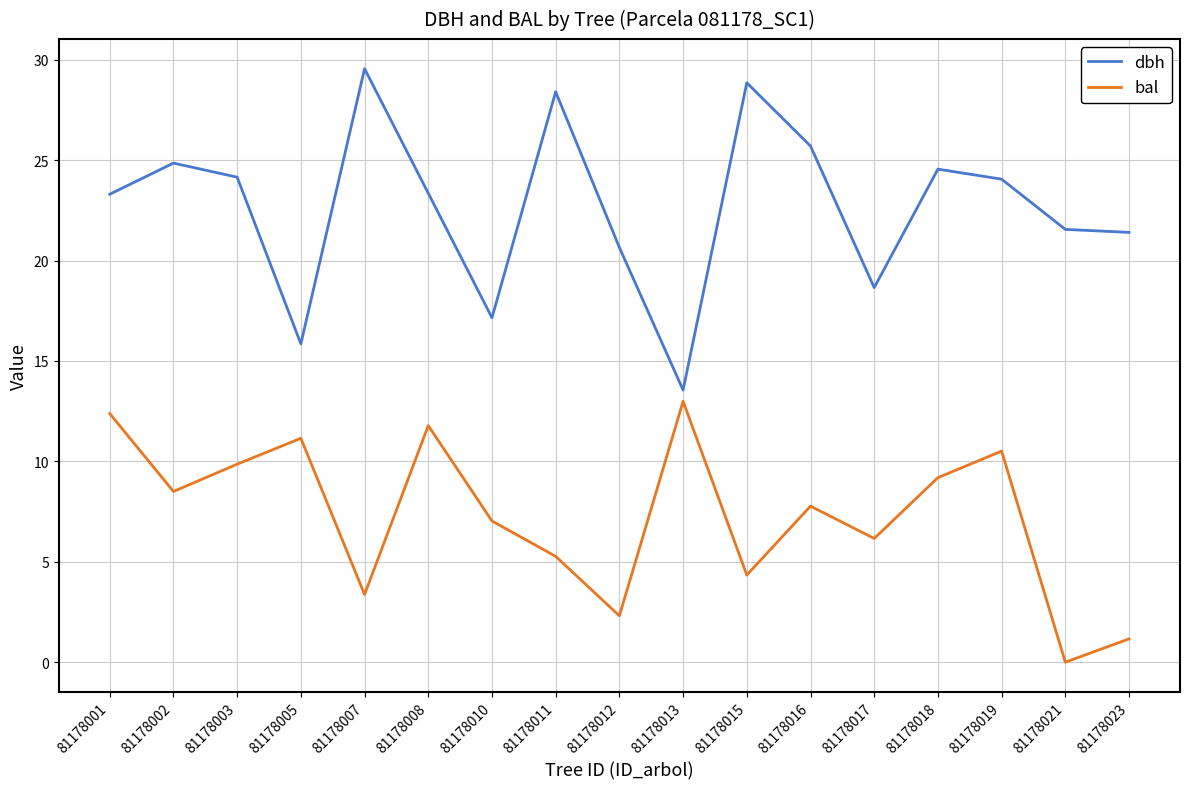

What is the difference between the maximum and minimum values in the bal series?

13.0